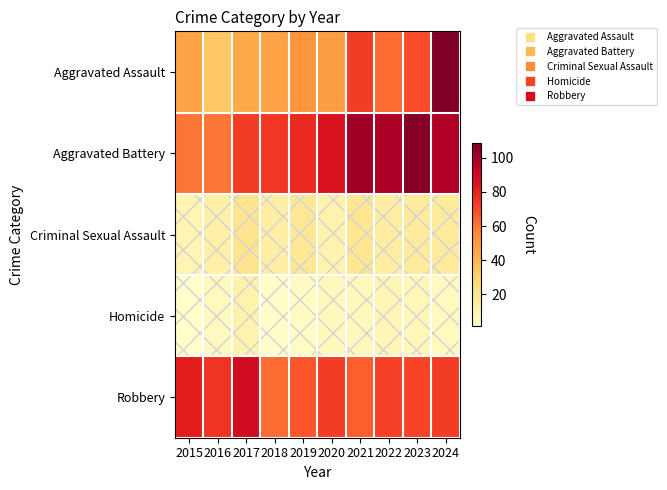

Which series changed the most between 2021 and 2024?

Aggravated Assault